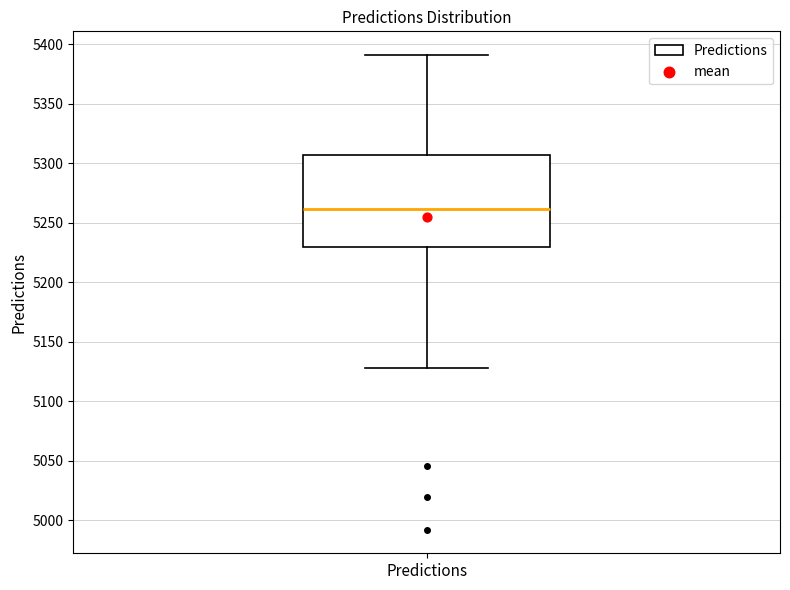

Where is the lower edge of the box for Predictions on the y-axis? The values are not printed on the chart, so give them approximately, as read against the axis.

5230